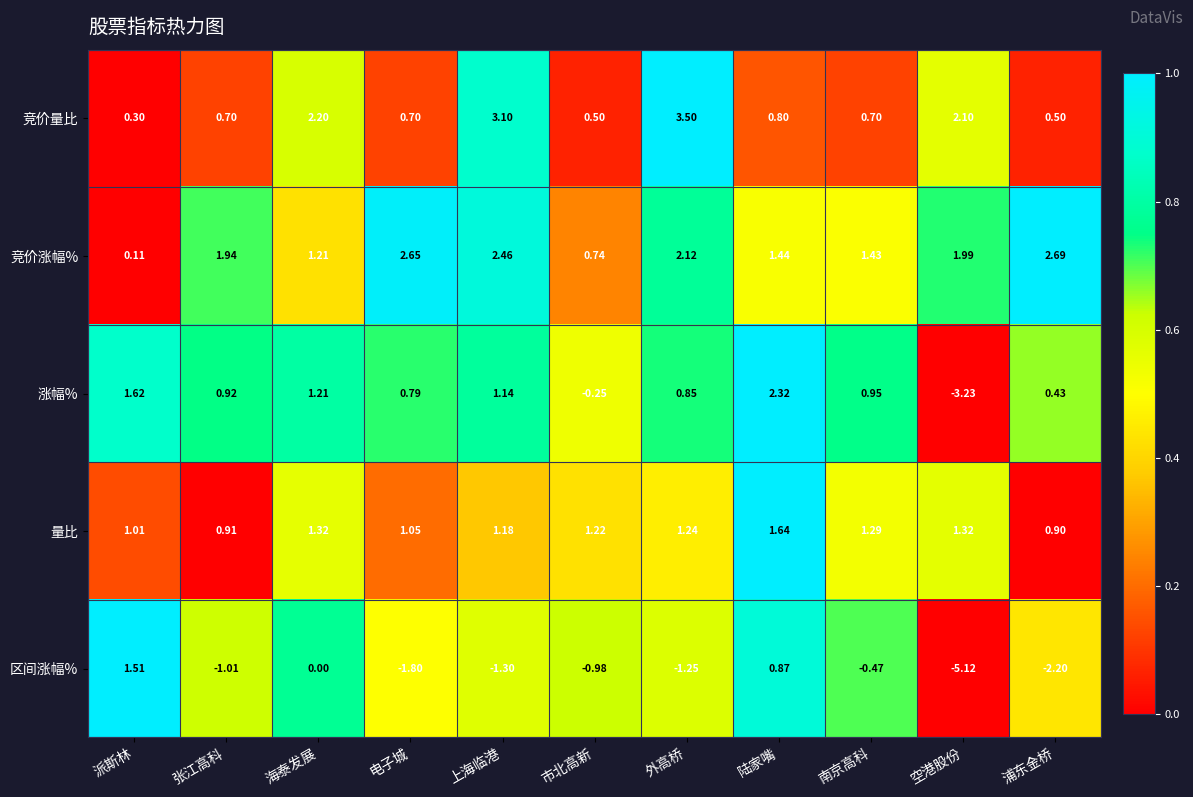

Where is 量比 nearest to the value 1?

派斯林